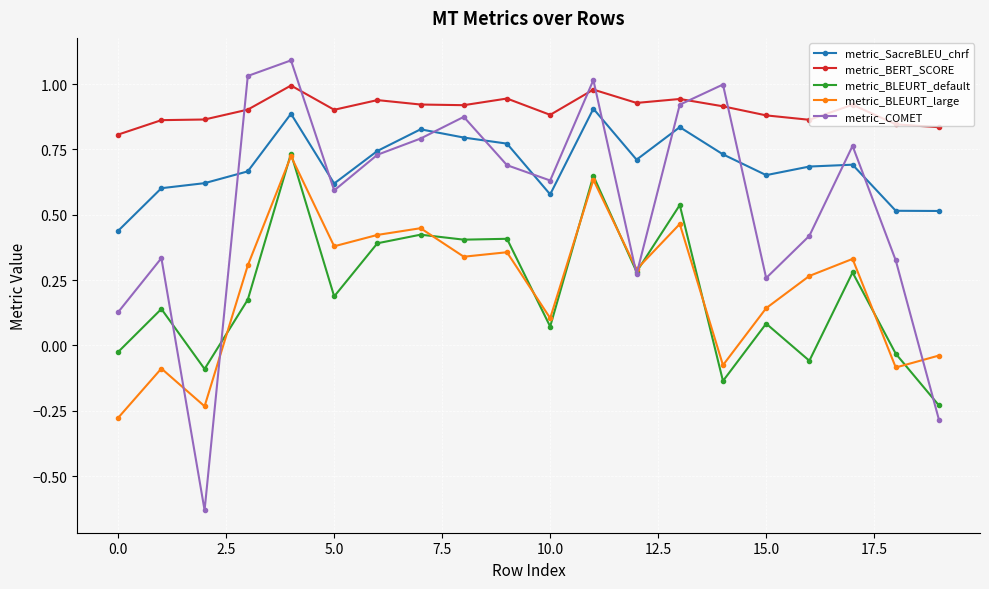

What is the maximum value shown in the chart?

1.1